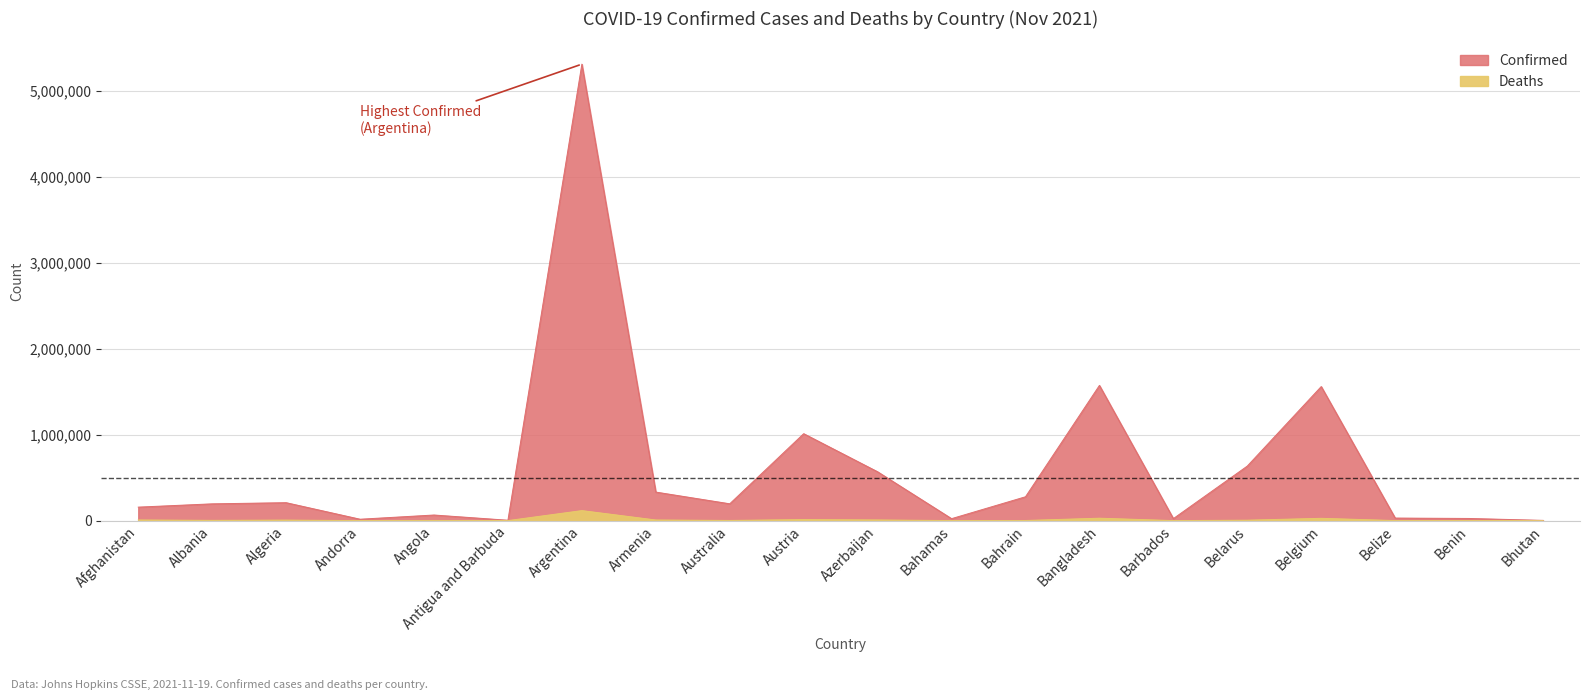

What are all the series names shown in the legend?

Confirmed, Deaths